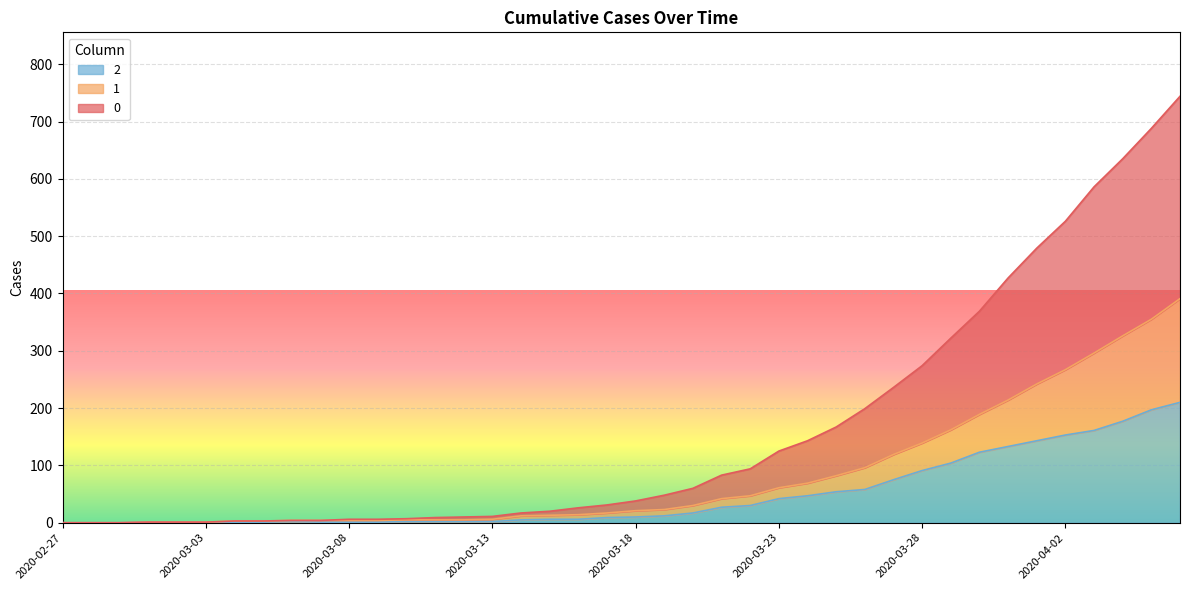

True or false: 1 has more than 1 interior local peaks.

False